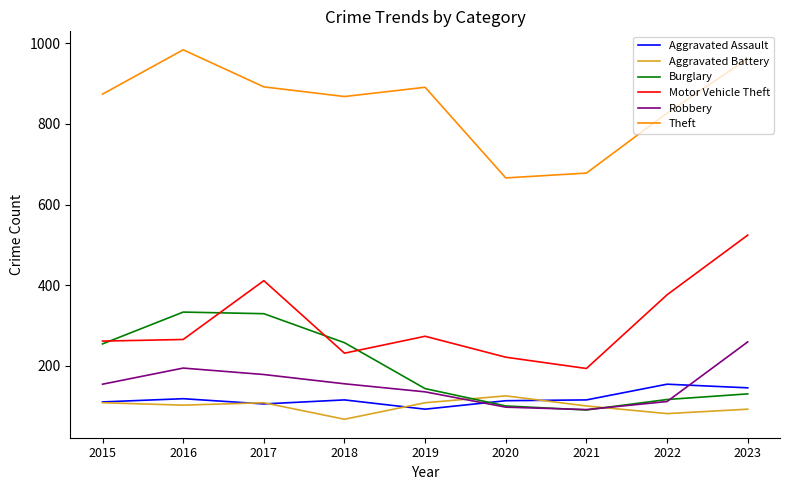

Which series changed the most between 2017 and 2023?

Burglary